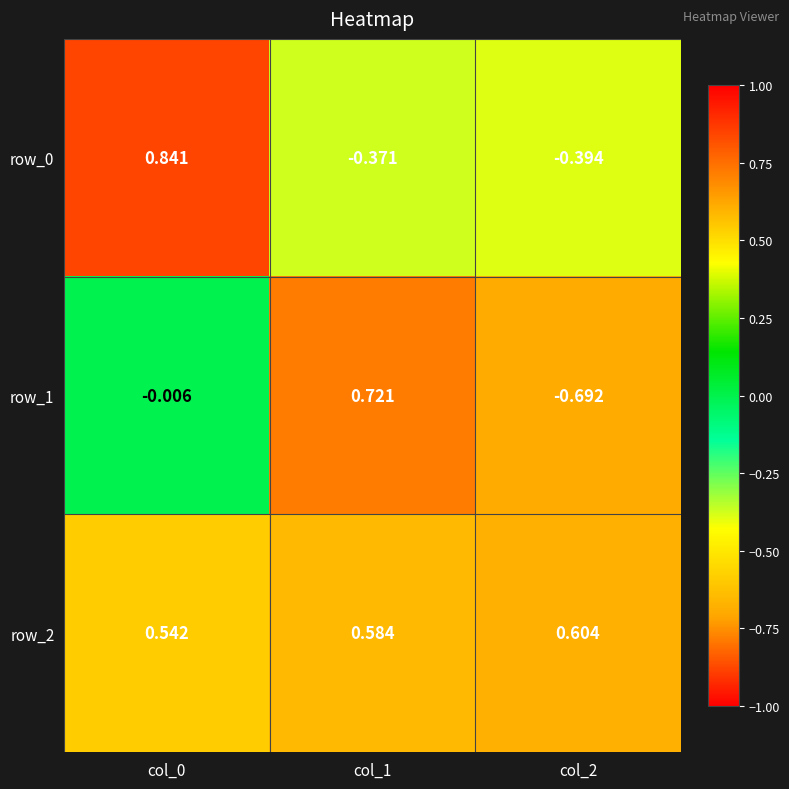

Is the value of row_2 at col_1 greater than the value of row_0 at col_2?

Yes